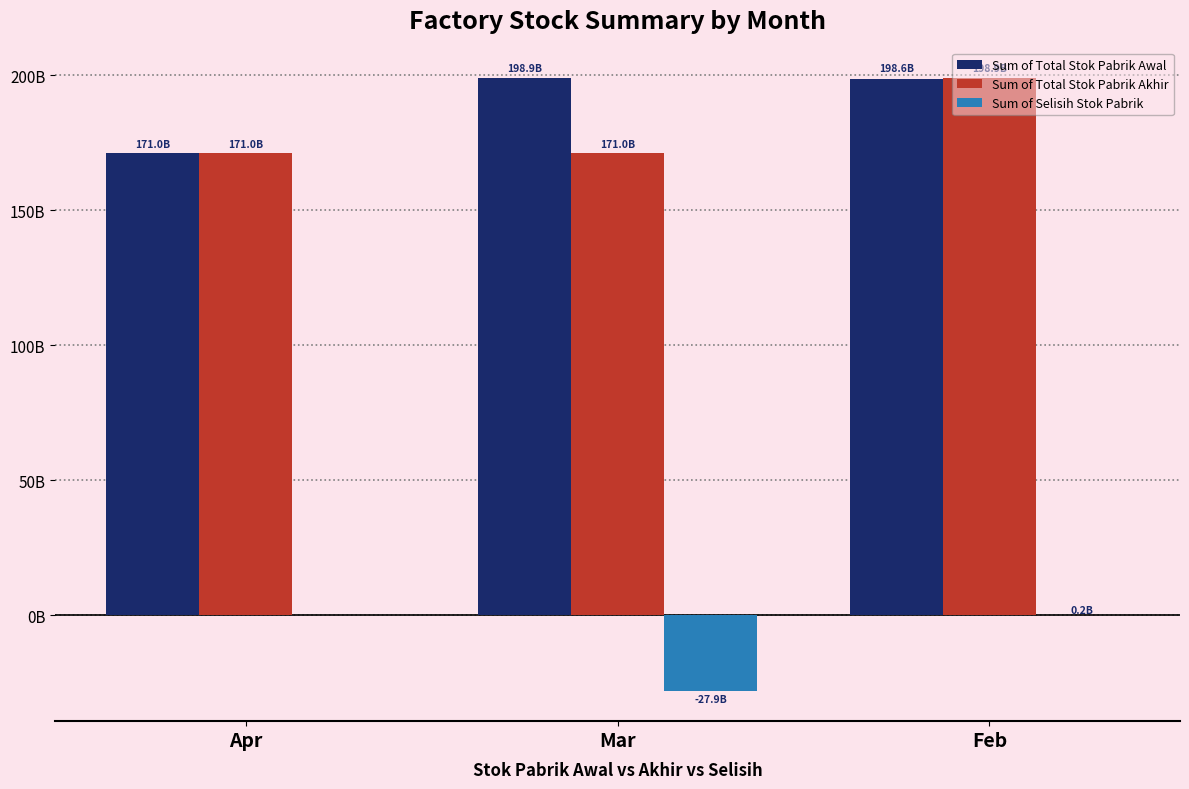

Reading left to right, what are all the values shown in this chart?

Sum of Total Stok Pabrik Awal: 170953419495.5	198868248959.0	198644086280.1
Sum of Total Stok Pabrik Akhir: 170953419495.5	170953419495.5	198868248959.0
Sum of Selisih Stok Pabrik: 0.0	-27914829463.6	224162678.9